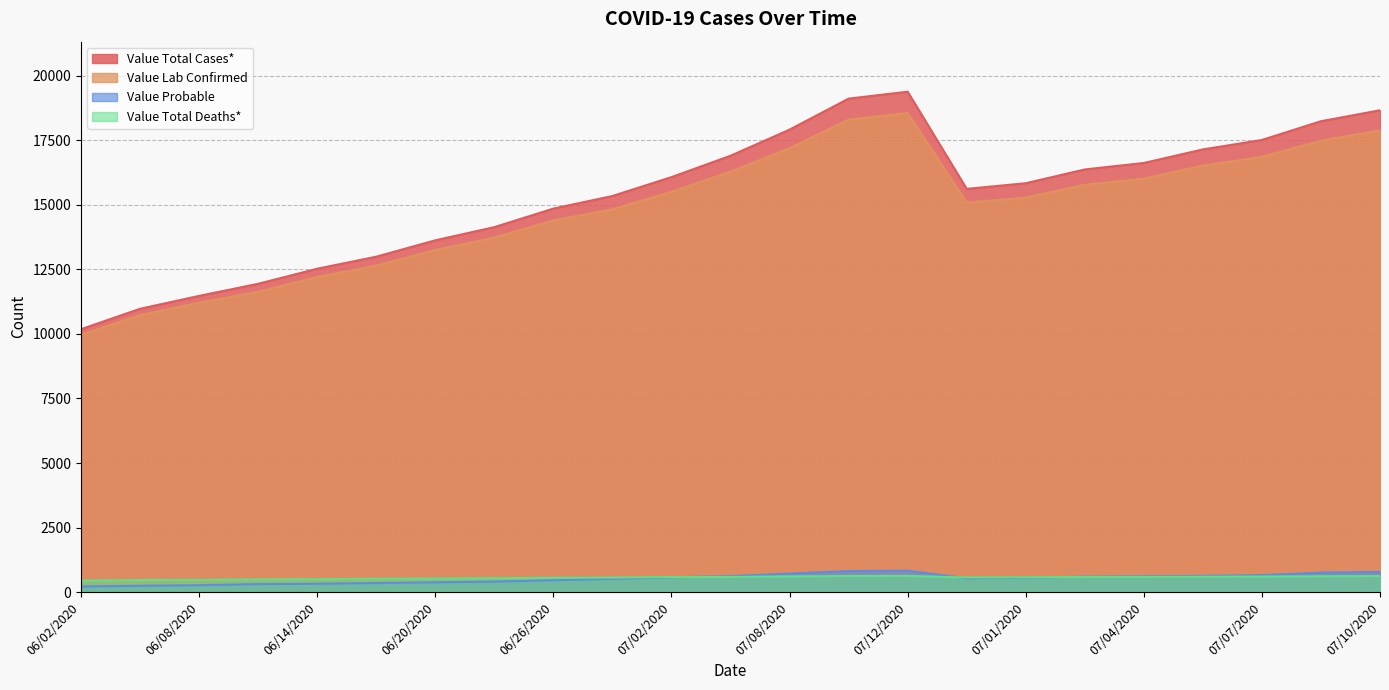

At which category is the sum across all series the highest?

07/12/2020